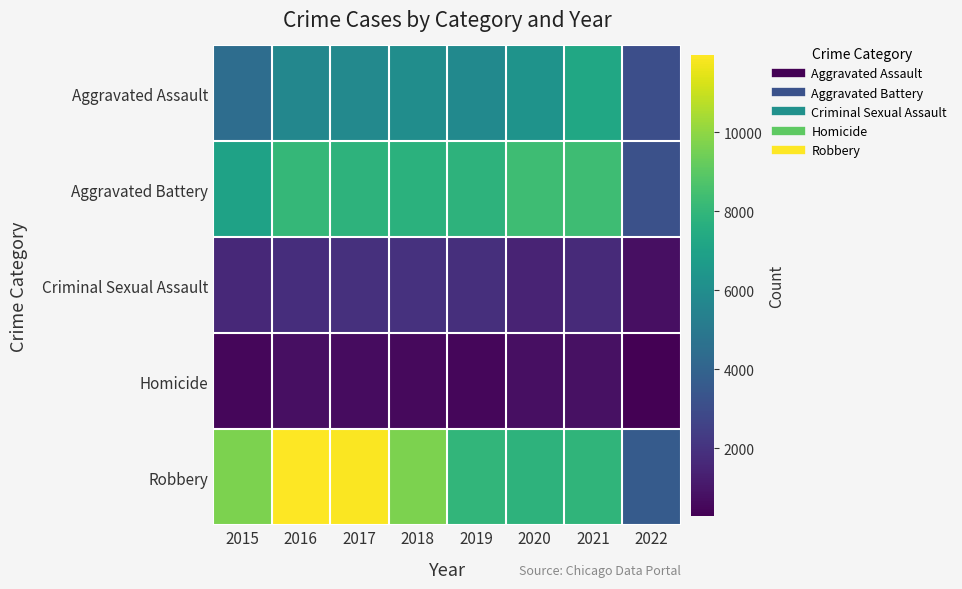

At how many categories does at least one series exceed 11472?

2